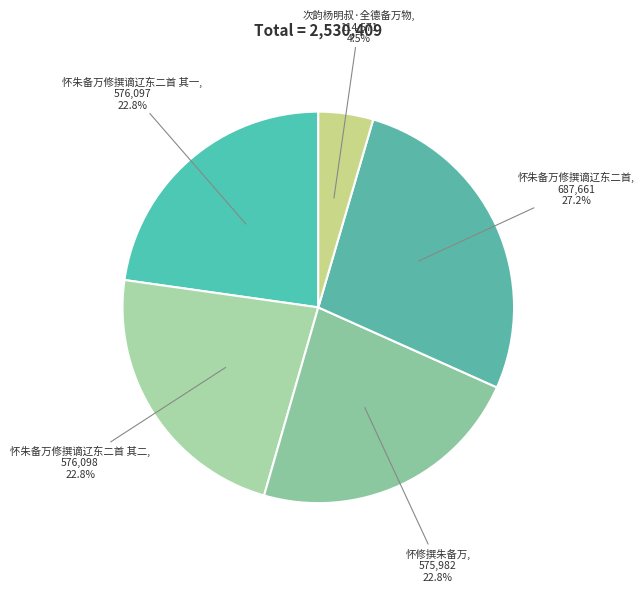

What percentage is the 怀朱备万修撰谪辽东二首 其一 slice, to the nearest percent?

23%